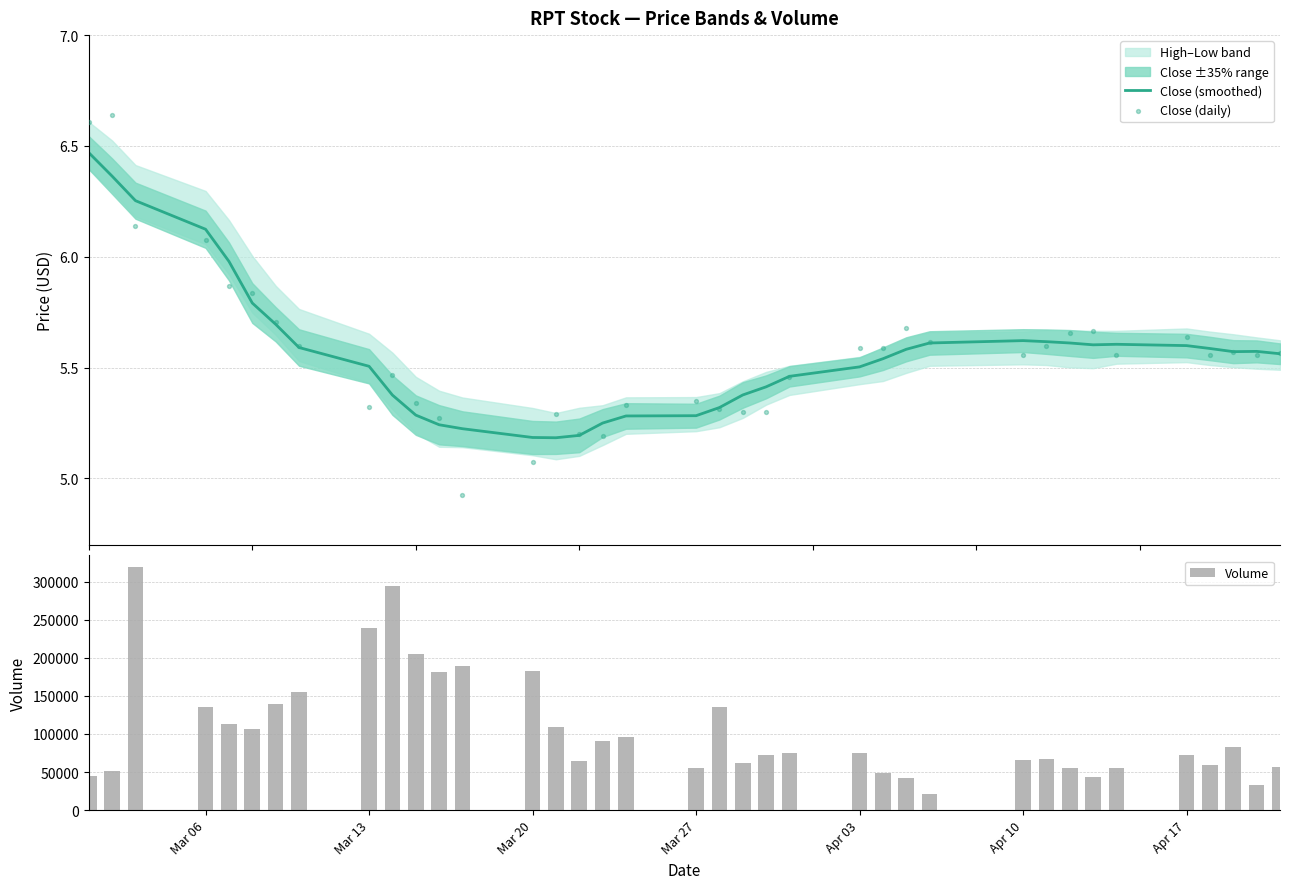

What is the average value of the Volume series?

105314